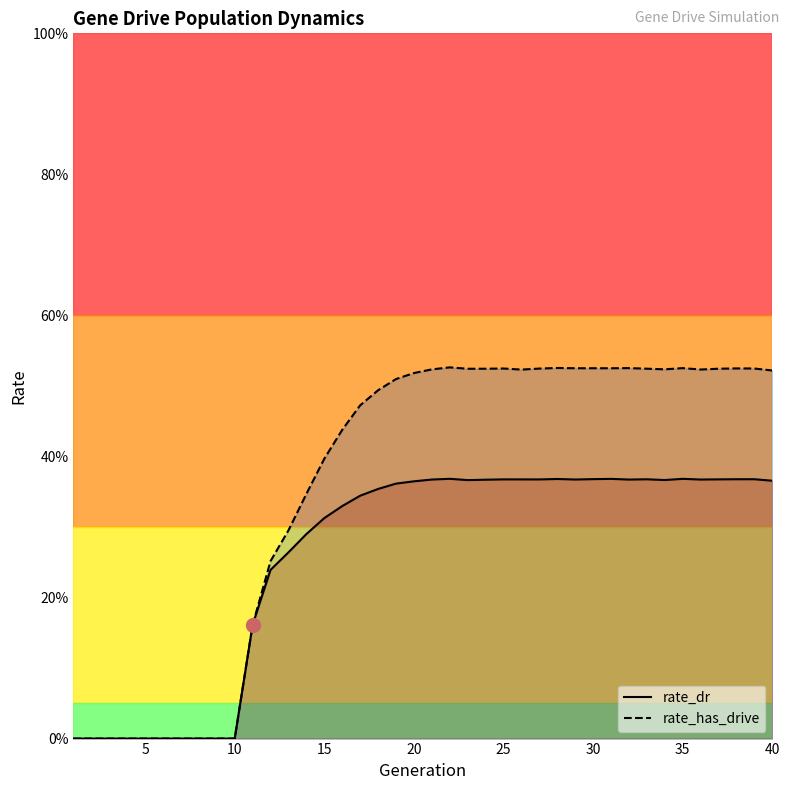

Rank the series by their maximum value, from highest to lowest.

rate_has_drive, rate_dr